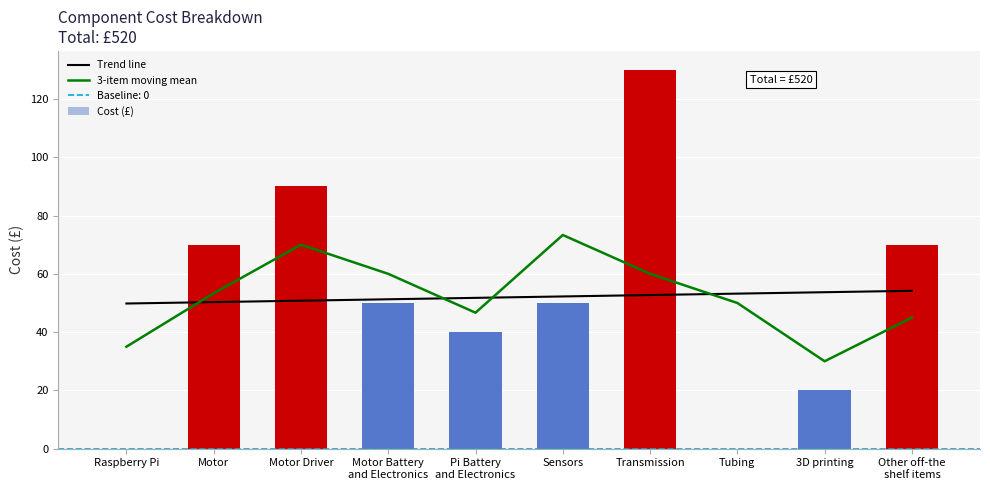

Reading left to right, transcribe all the data shown in this chart.

Trend line: Raspberry Pi=49.8	Motor=50.3	Motor Driver=50.8	Motor Battery
and Electronics=51.3	Pi Battery
and Electronics=51.8	Sensors=52.2	Transmission=52.7	Tubing=53.2	3D printing=53.7	Other off-the
shelf items=54.2
3-item moving mean: Raspberry Pi=35.0	Motor=53.3	Motor Driver=70.0	Motor Battery
and Electronics=60.0	Pi Battery
and Electronics=46.7	Sensors=73.3	Transmission=60.0	Tubing=50.0	3D printing=30.0	Other off-the
shelf items=45.0
Cost (£): Raspberry Pi=0.0	Motor=70.0	Motor Driver=90.0	Motor Battery
and Electronics=50.0	Pi Battery
and Electronics=40.0	Sensors=50.0	Transmission=130.0	Tubing=0.0	3D printing=20.0	Other off-the
shelf items=70.0